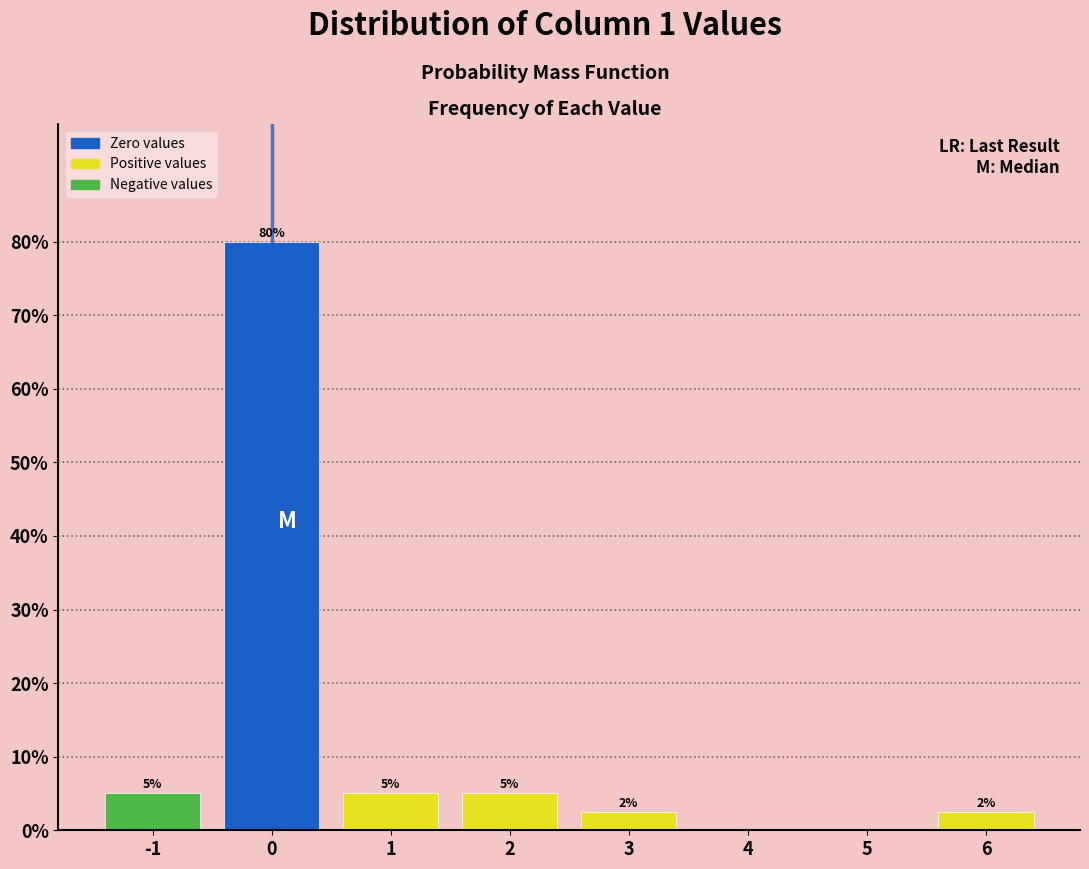

Which range on the x-axis has the tallest bar?

-0.5 to 0.5